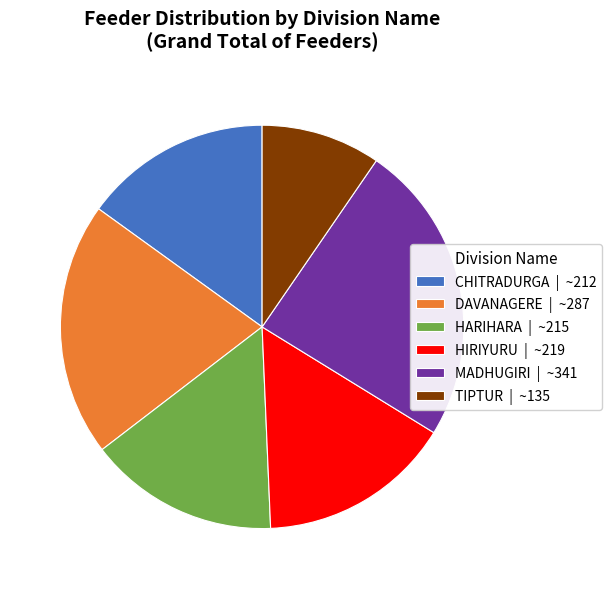

Do DAVANAGERE | ~287 and TIPTUR | ~135 together represent more than half of the pie?

No